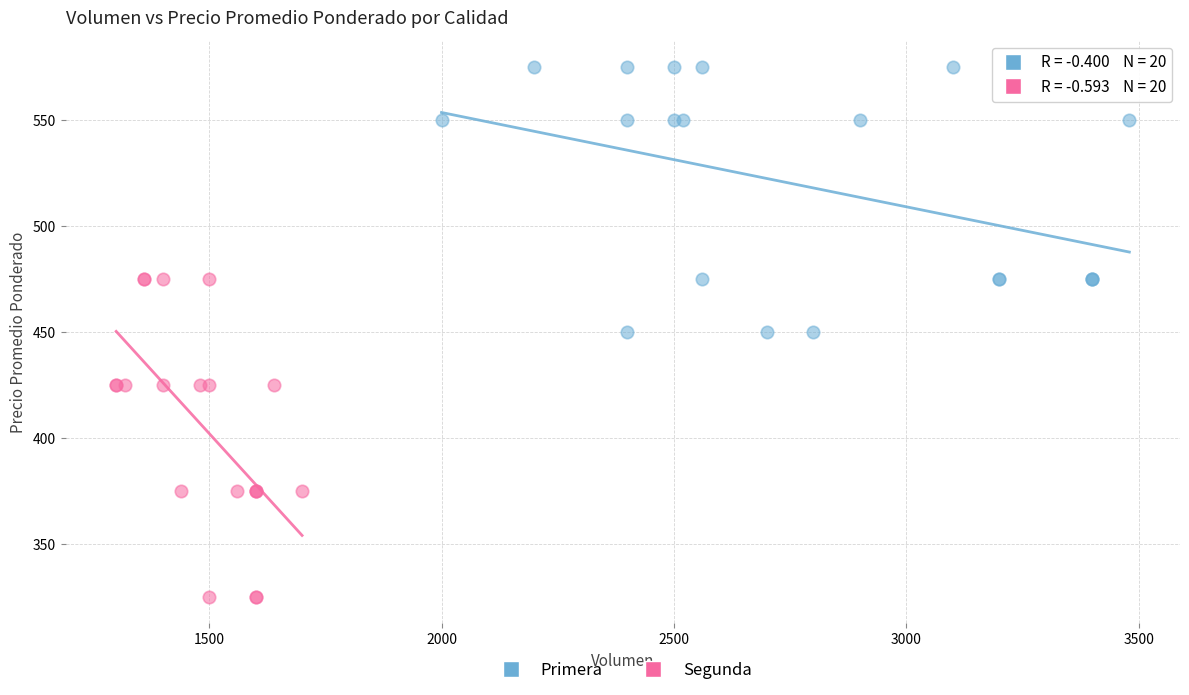

What are all the series names shown in the legend?

Primera, Segunda